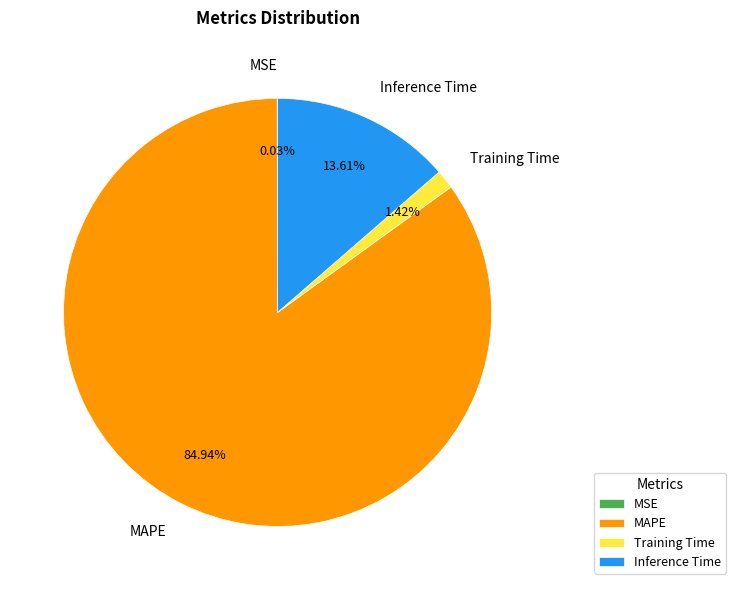

Is there any slice that represents more than half of the pie?

Yes